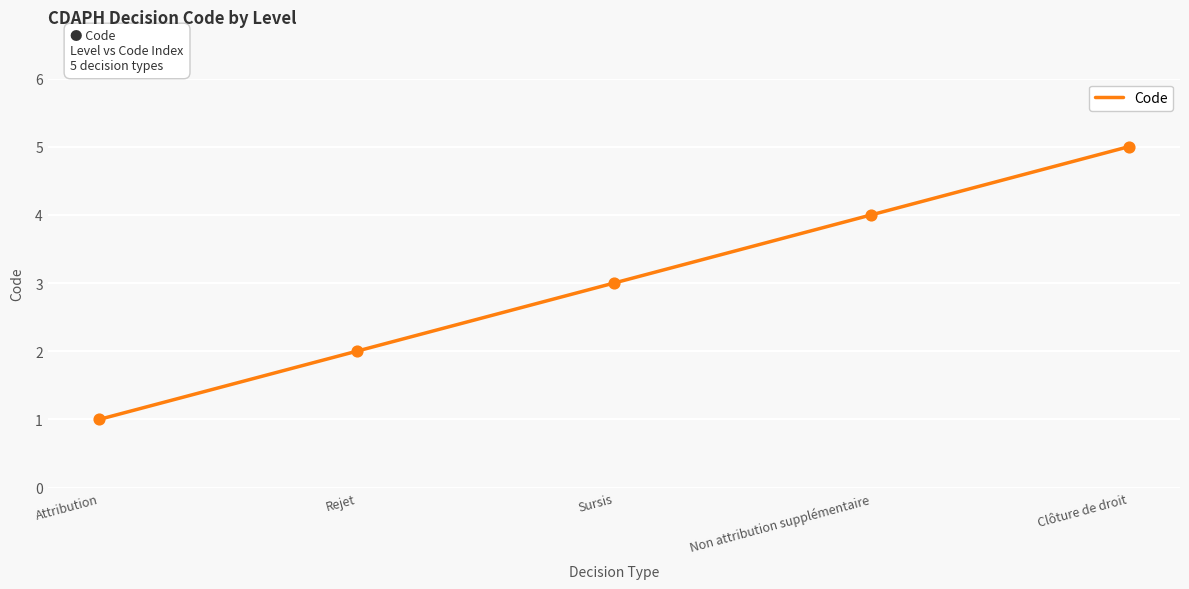

What is the change in value from Attribution to Clôture de droit?

+4